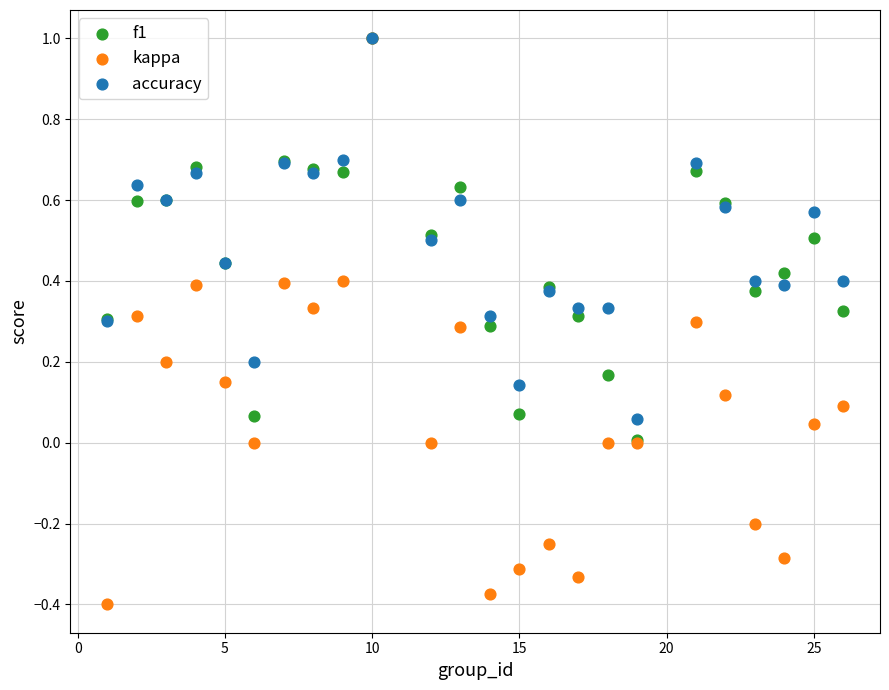

What are all the series names shown in the legend?

f1, kappa, accuracy